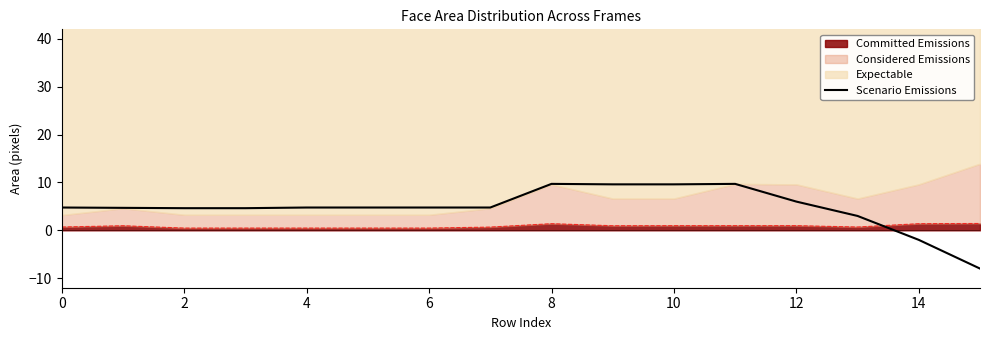

What is the sum of all values?

75.4